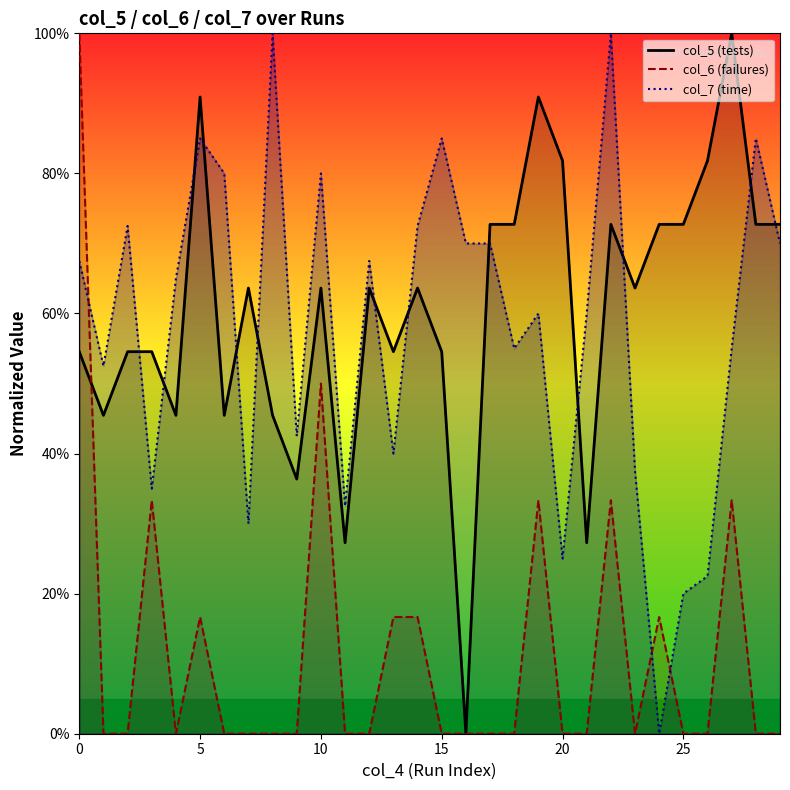

What is the sum of all col_7 values?

17.4